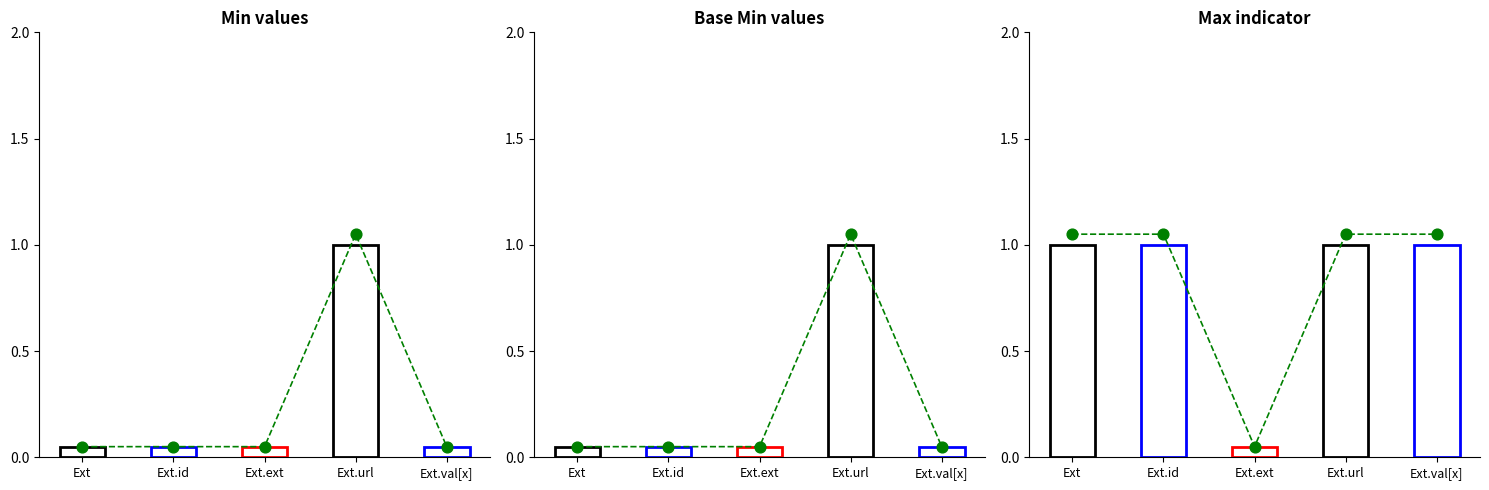

Which series has the largest Y range (max minus min)?

Min overlay